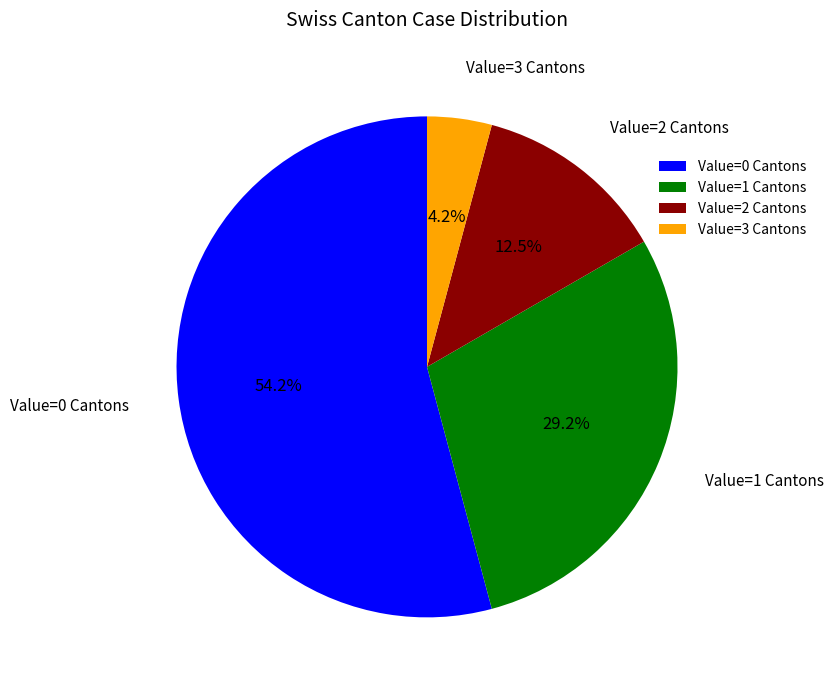

Combined, do Value=3 Cantons and Value=1 Cantons account for over 50%?

No